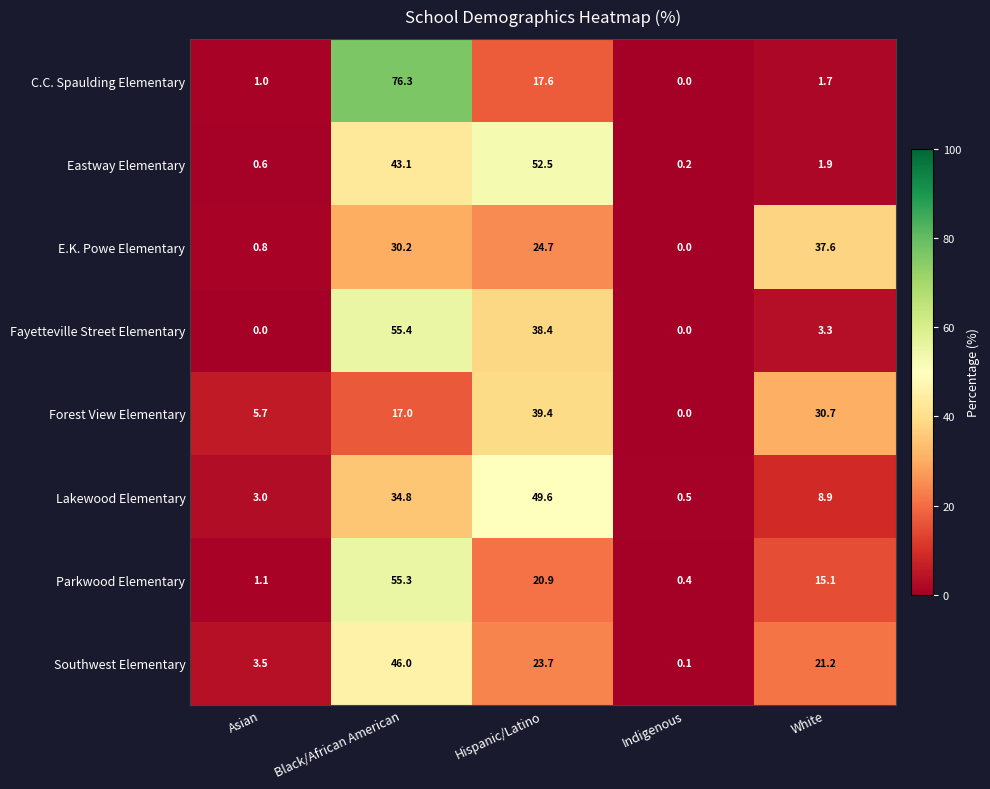

Is it true that C.C. Spaulding Elementary equals 1.0 at White?

False